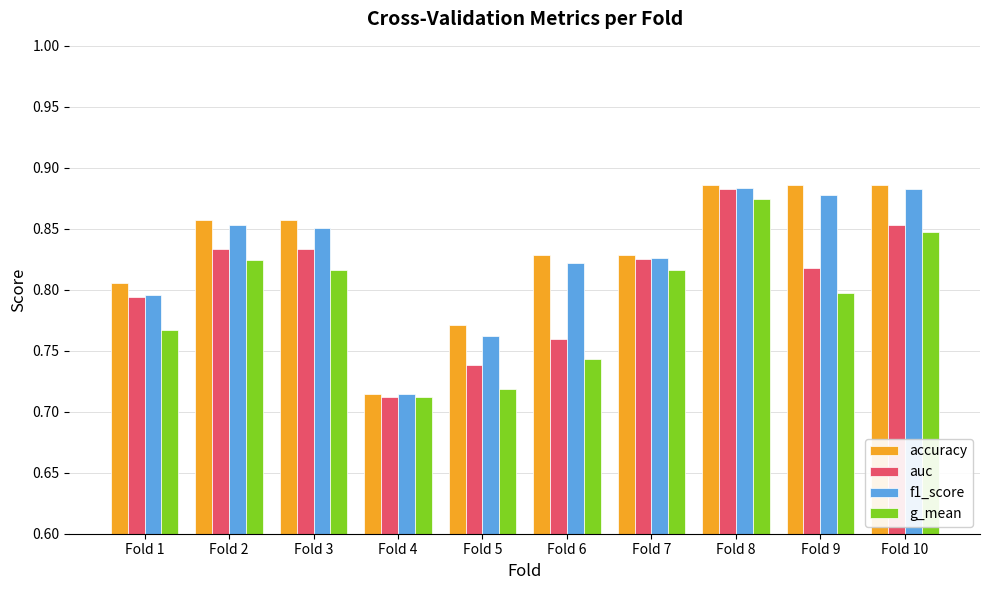

Is it true that f1_score equals 0.4 at Fold 7?

False